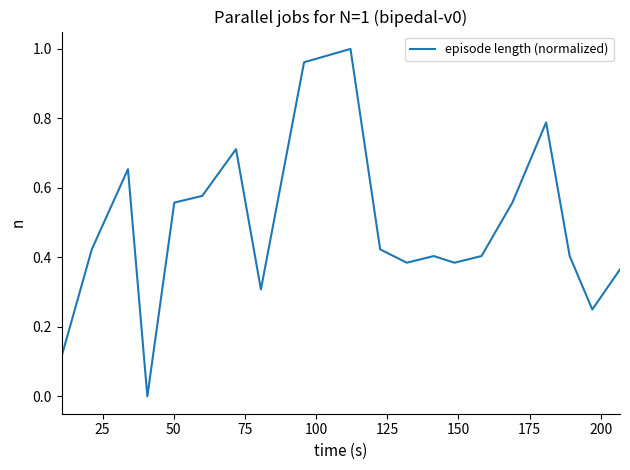

How many lines are shown in the chart?

1